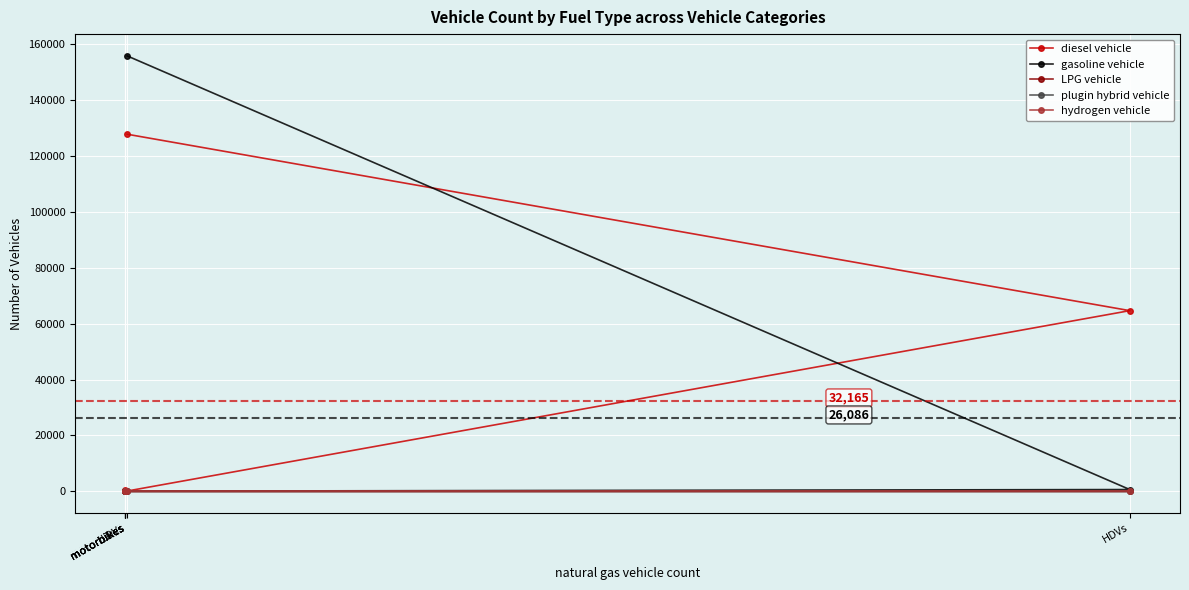

At LDVs, list the series in order from smallest to largest.

plugin hybrid vehicle, hydrogen vehicle, LPG vehicle, diesel vehicle, gasoline vehicle